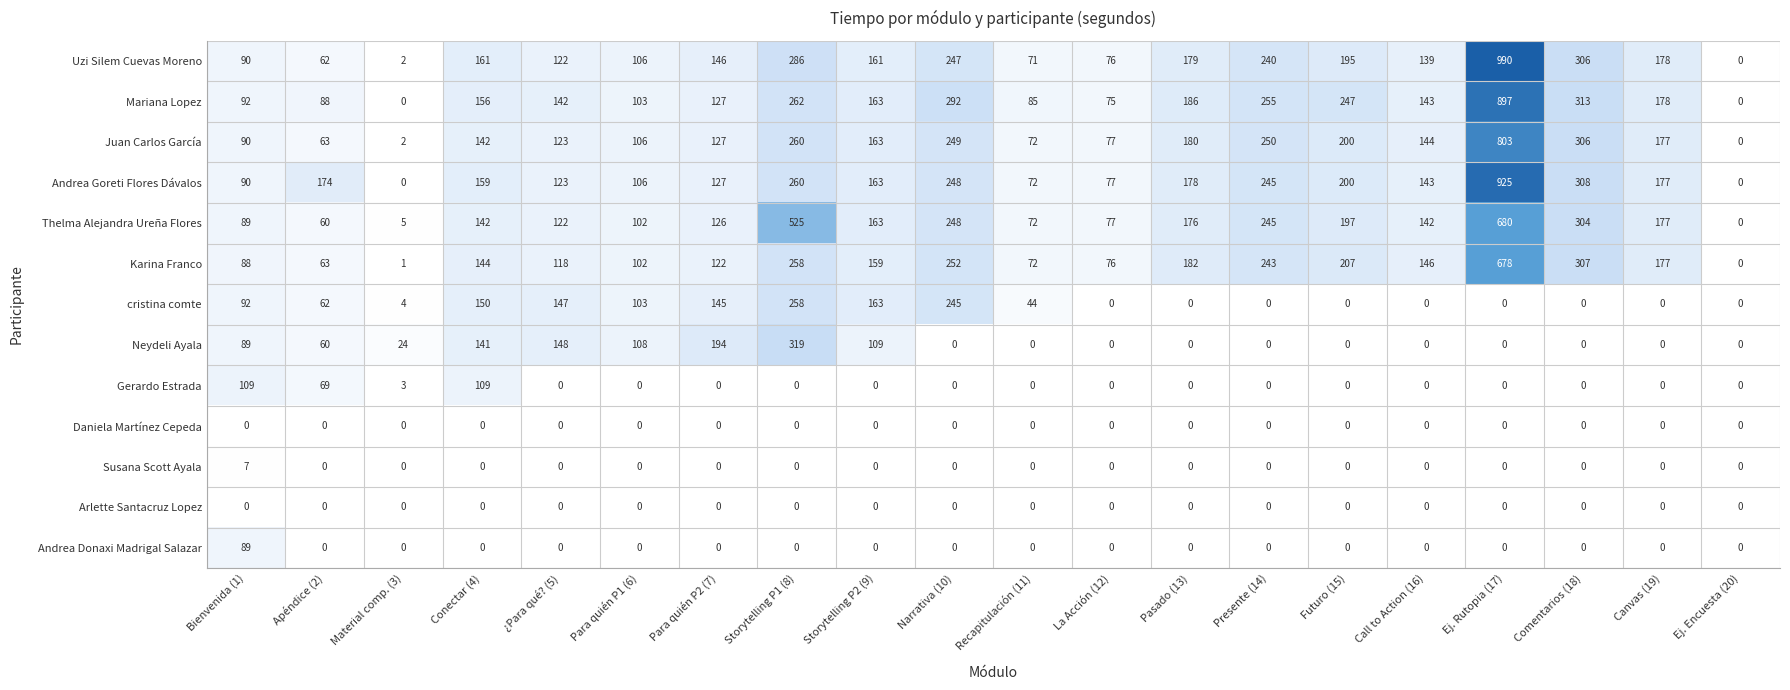

What is the difference between the maximum and minimum values in the Andrea Goreti Flores Dávalos series?

925